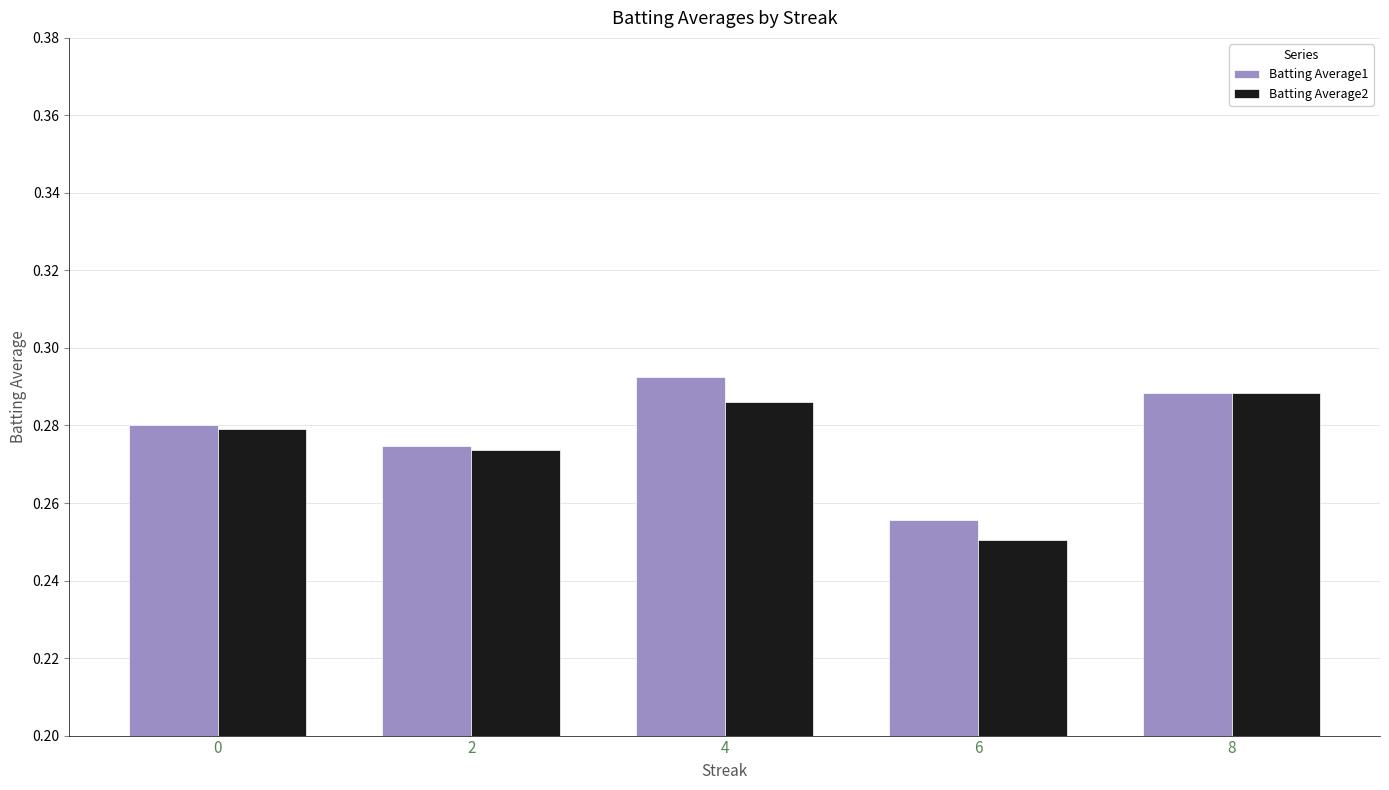

Which series changed the most between 4 and 6?

Batting Average1